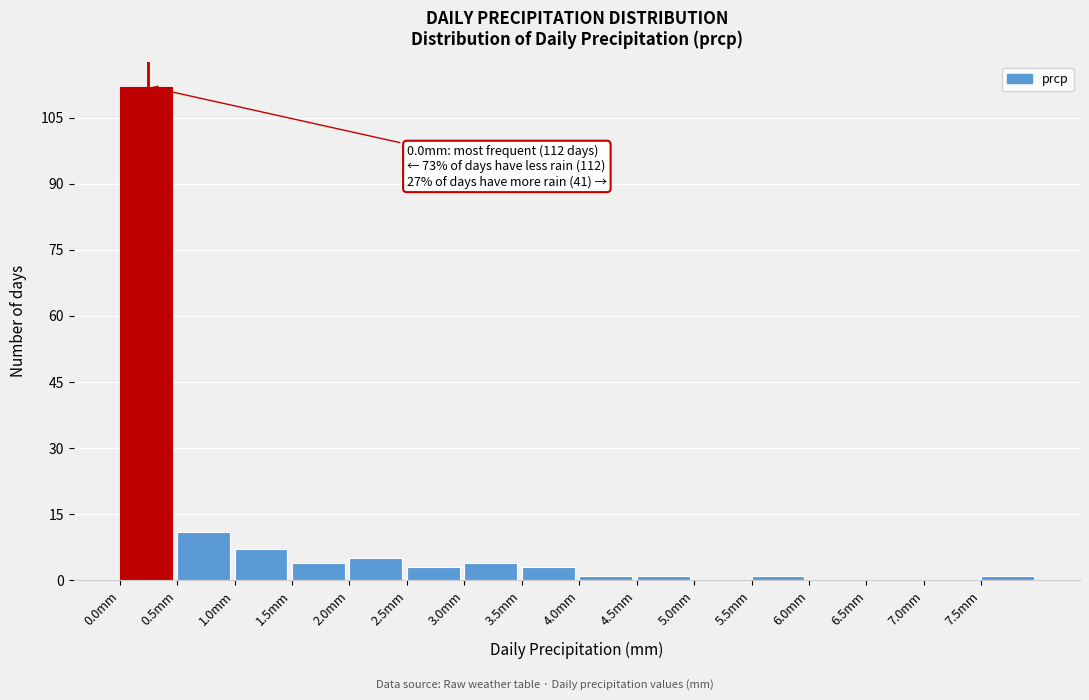

Over which range of the x-axis is the bar tallest?

0.0 to 0.5